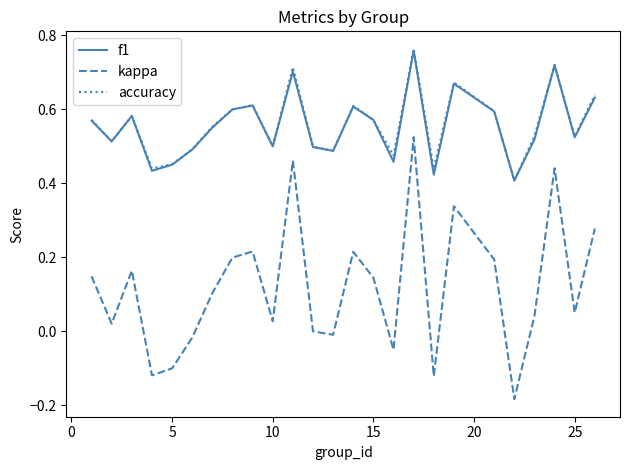

How many lines are shown in the chart?

3